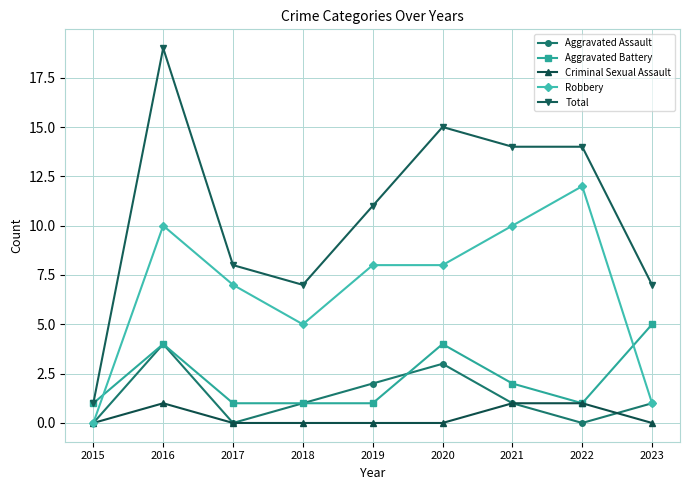

True or false: Aggravated Battery and Robbery cross at least once.

True